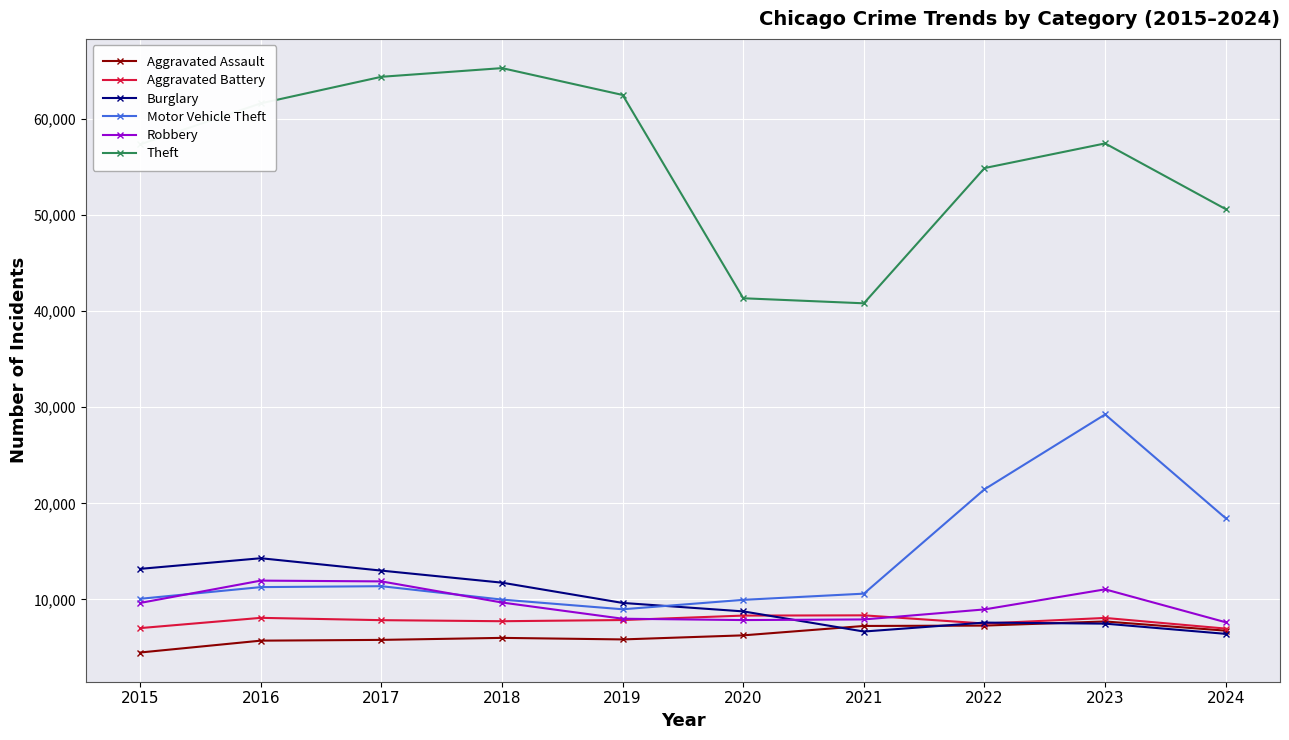

Which series changed the most between 2020 and 2024?

Theft